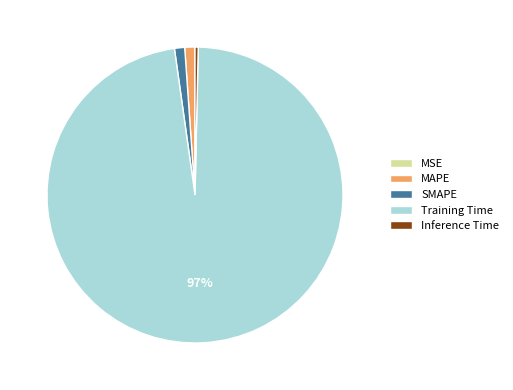

The Training Time slice represents 97% of the pie. True or false?

True